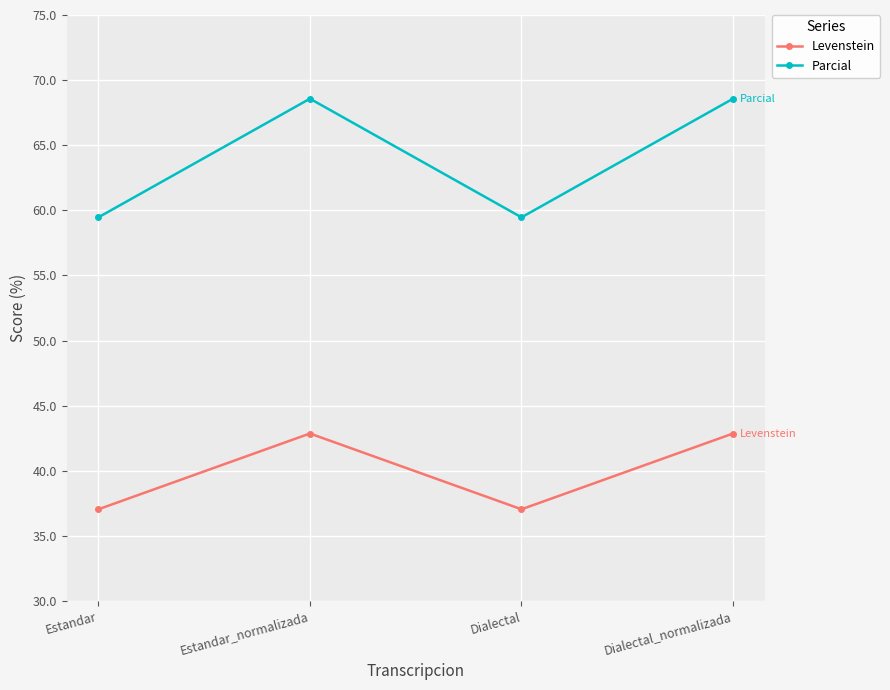

At which category does Levenstein reach its first local peak?

Estandar_normalizada